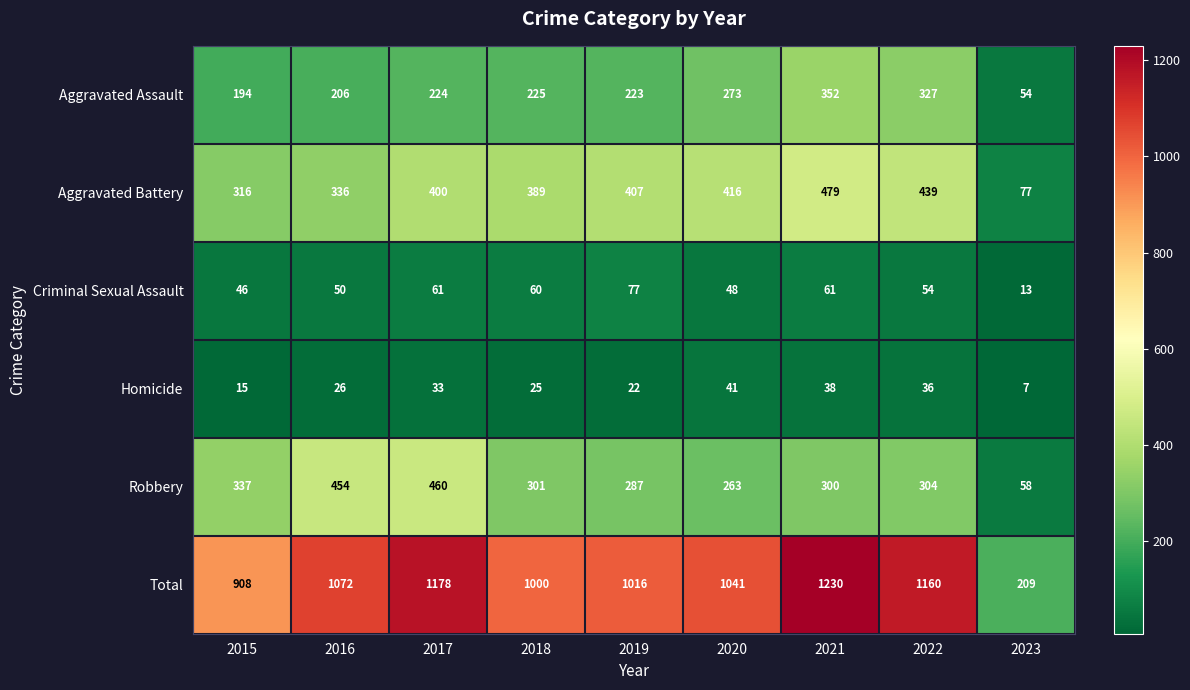

What is the maximum value for Aggravated Assault?

352